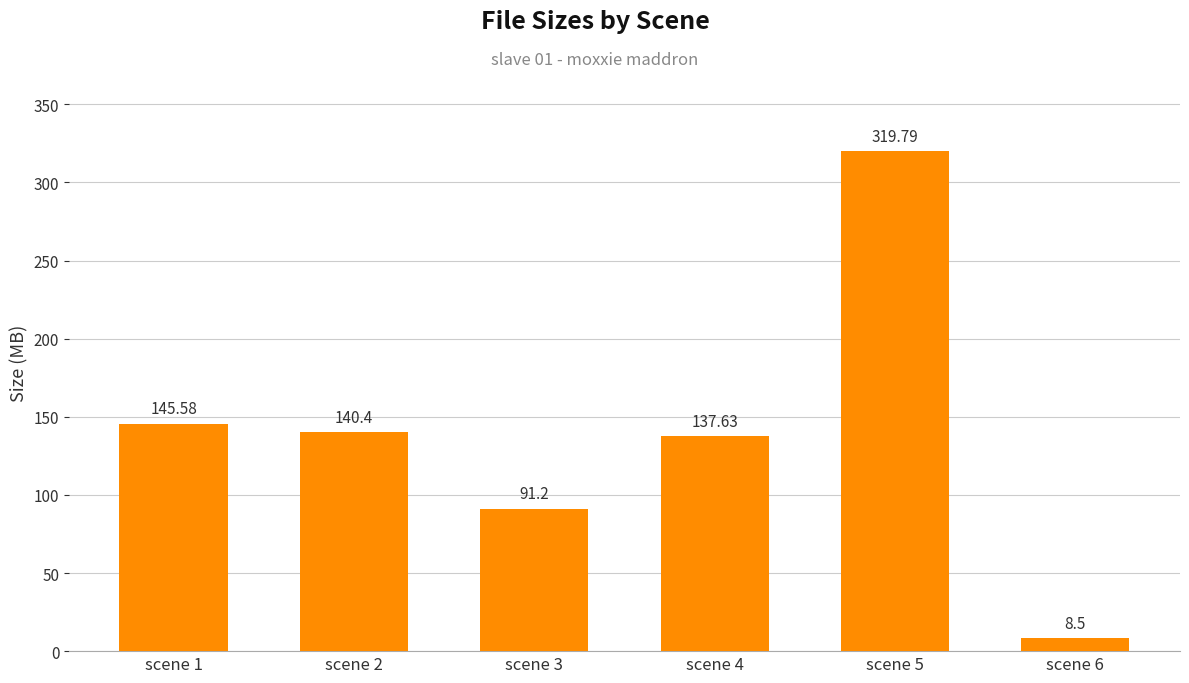

The chart shows a value of 137.6 at scene 4. True or false?

True